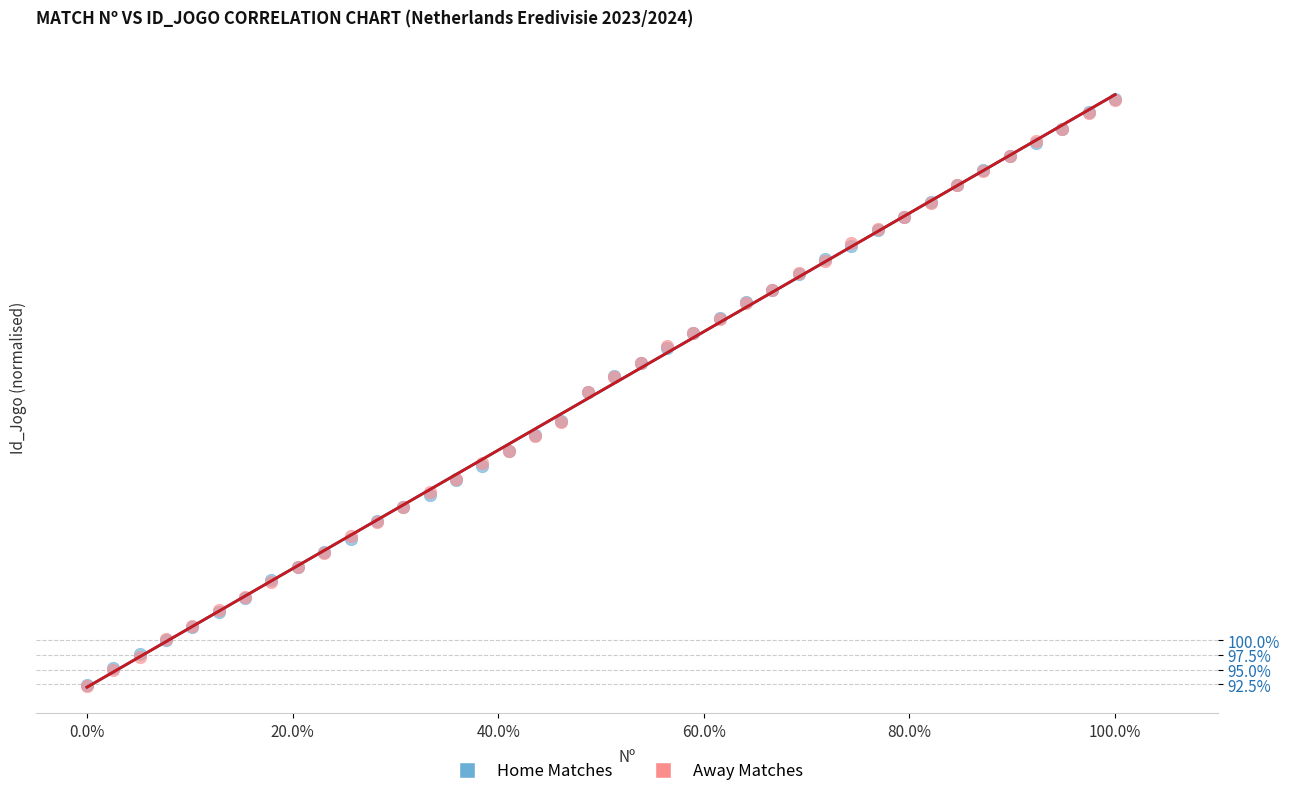

What are all the series names shown in the legend?

Home Matches, Away Matches